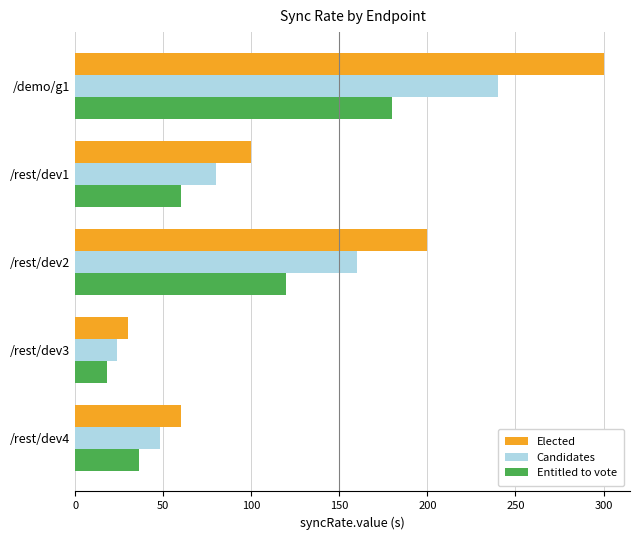

What value does the Entitled to vote series have at /rest/dev1, to the nearest 10?

60